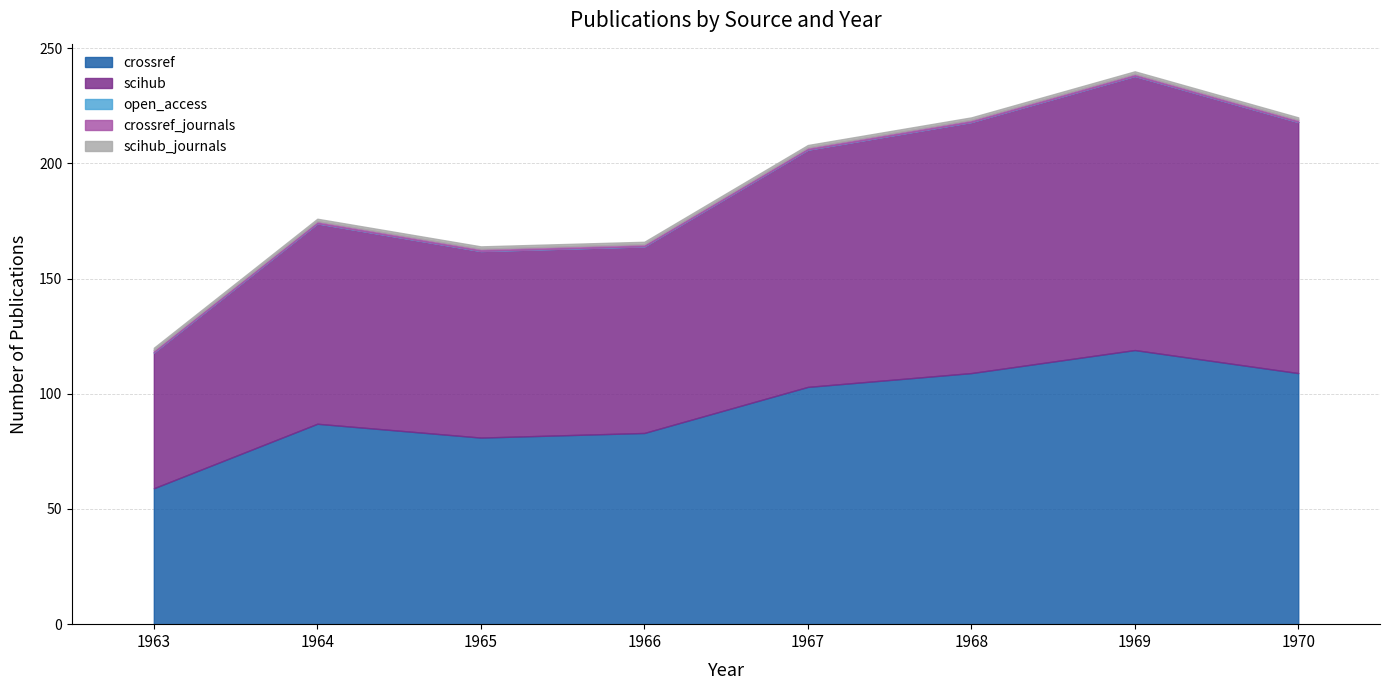

What is the maximum value shown in the chart?

119